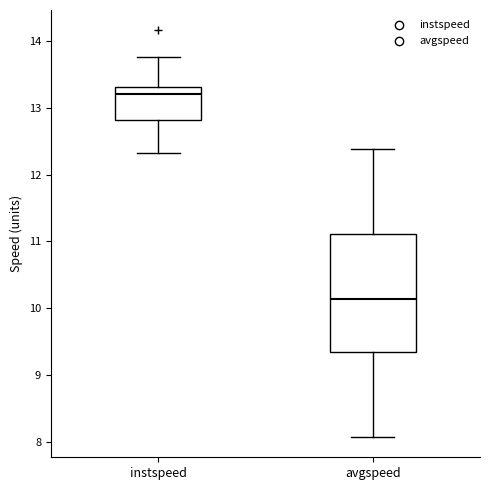

Reading left to right, transcribe this box plot: for each box, give where its median line is, the range the box spans, and where its two whiskers end, as read against the y-axis. The values are not printed on the chart, so give them approximately, as read against the axis.

instspeed: median 13.2, box 12.8 to 13.3, whiskers 12.3 to 13.8
avgspeed: median 10.1, box 9.3 to 11.1, whiskers 8.1 to 12.4